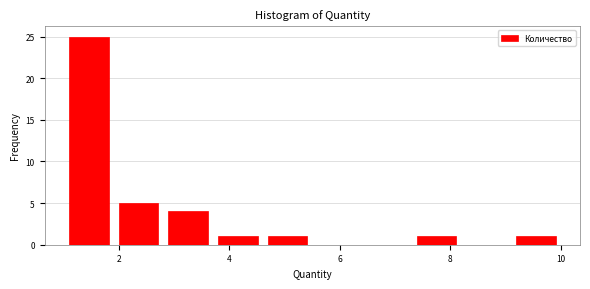

What is the height of the bar covering 1.9 to 2.8 on the x-axis? Neither the bar edges nor the heights are printed on the chart, so give them approximately, as read against the axes.

5